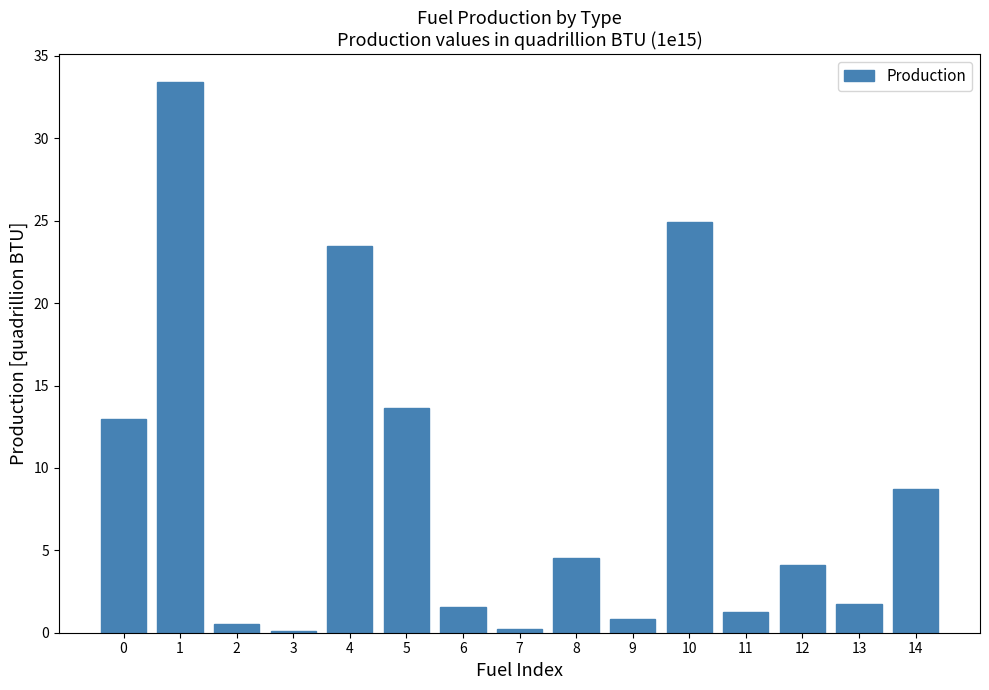

What is the approximate value at 6?

1.6